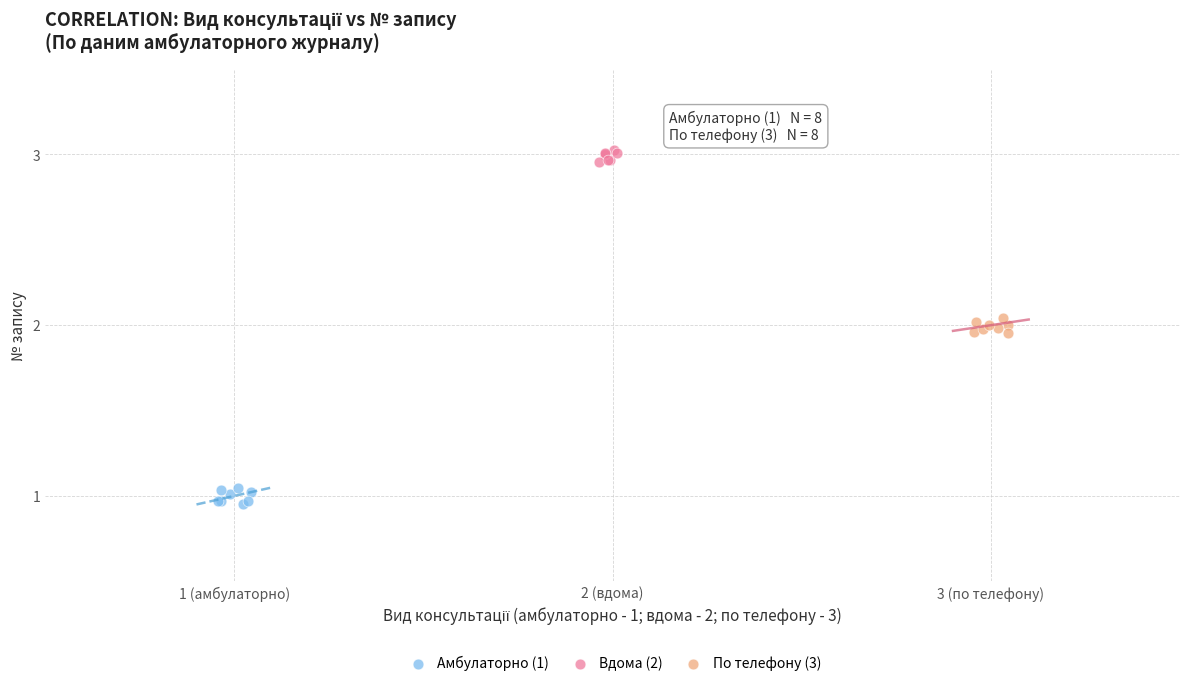

Which series reaches the maximum Y coordinate?

Вдома (2)